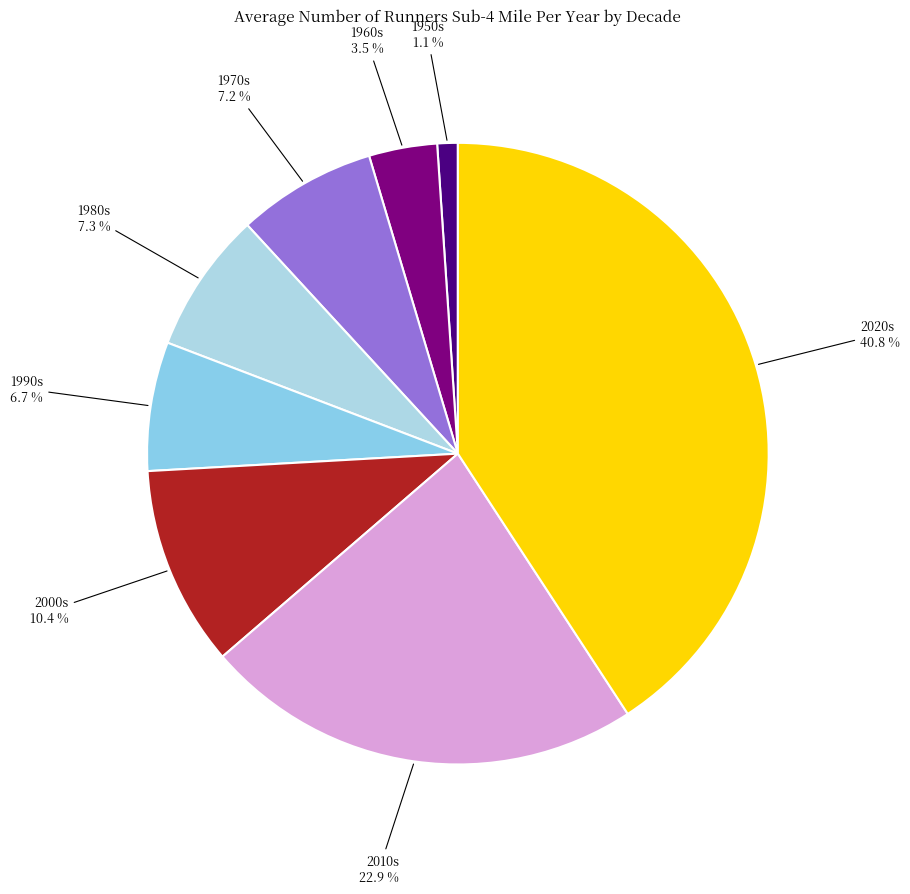

How many segments does this pie chart have?

8